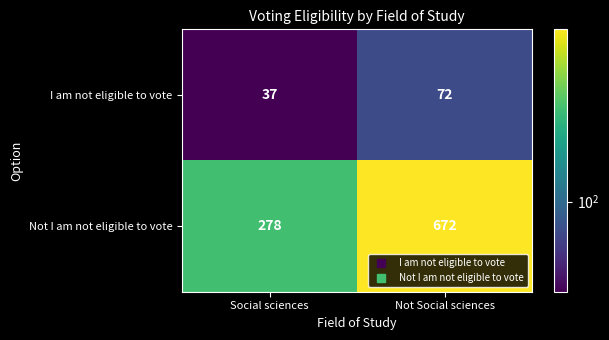

Reading left to right, extract all data points from this chart.

I am not eligible to vote: 37	72
Not I am not eligible to vote: 278	672